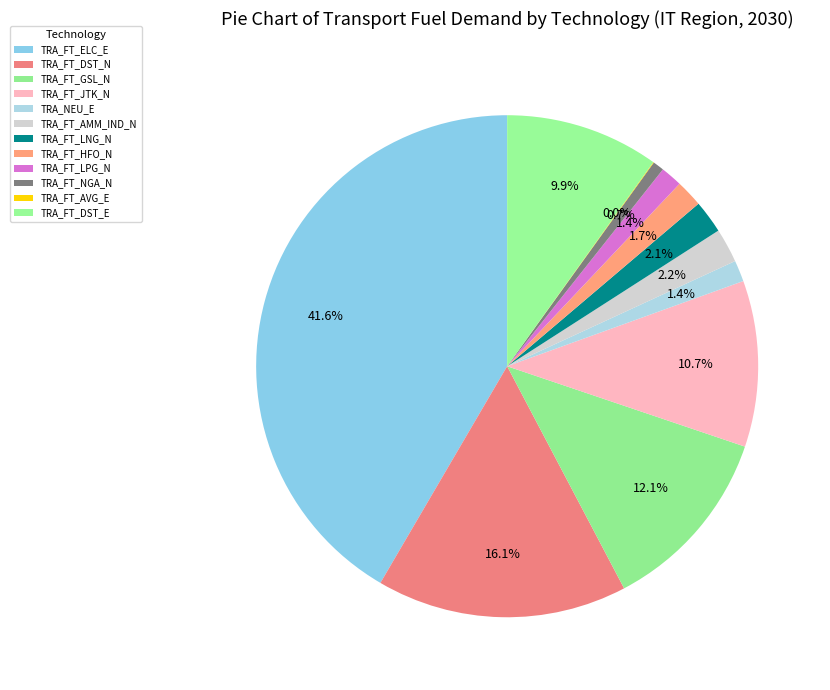

Which slice is the largest?

TRA_FT_ELC_E